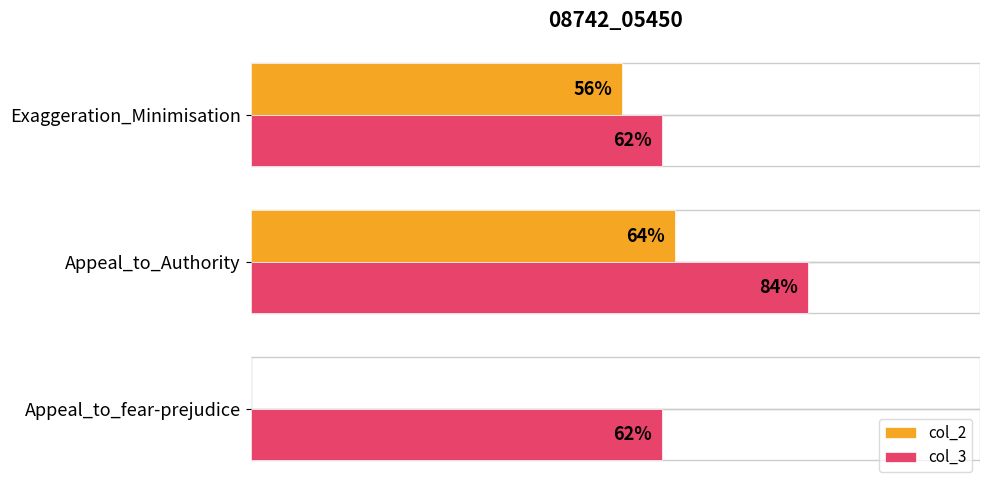

Which label corresponds to the largest value in the chart?

Appeal_to_Authority